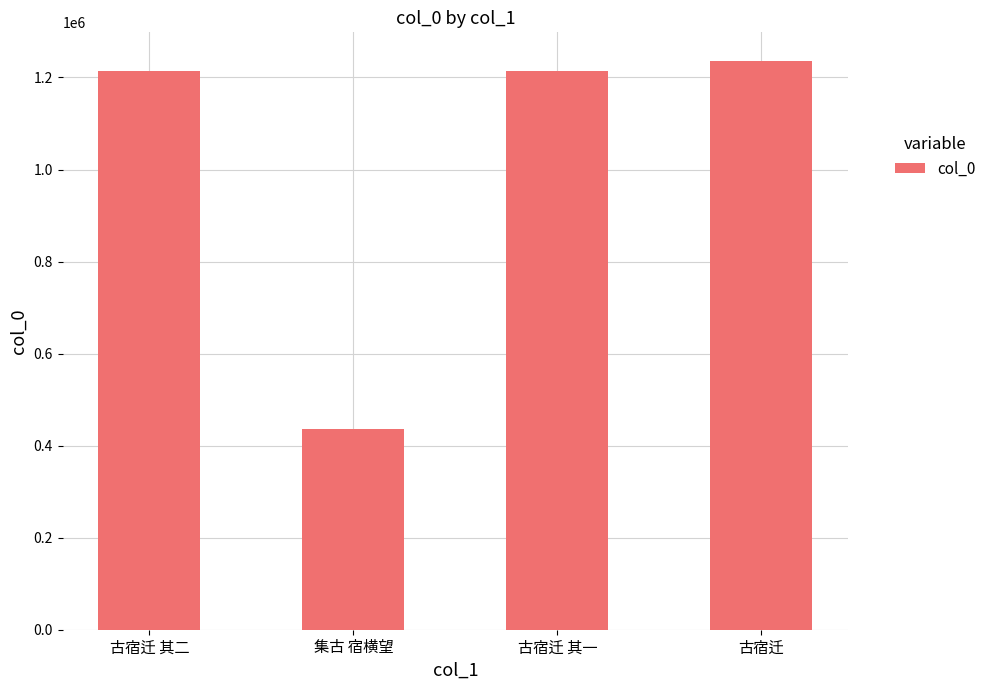

What is the maximum value shown in the chart?

1236314